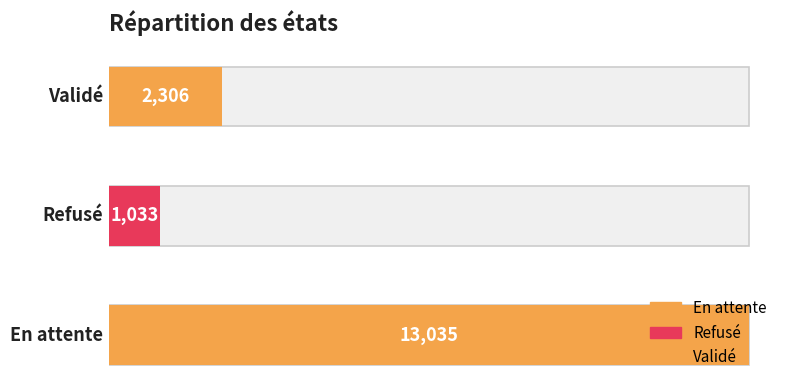

Rank the categories by value from highest to lowest.

En attente, Validé, Refusé